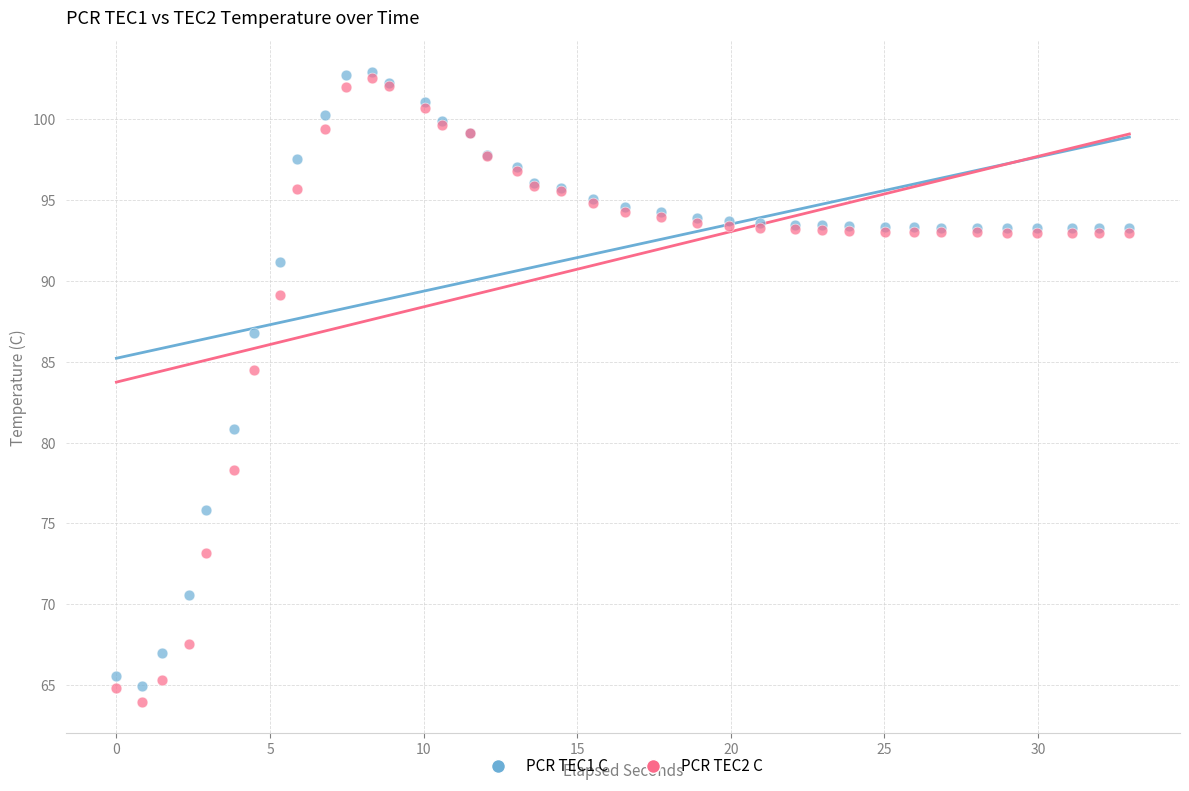

In the PCR TEC1 C series, what Y value is closest to 83?

80.9